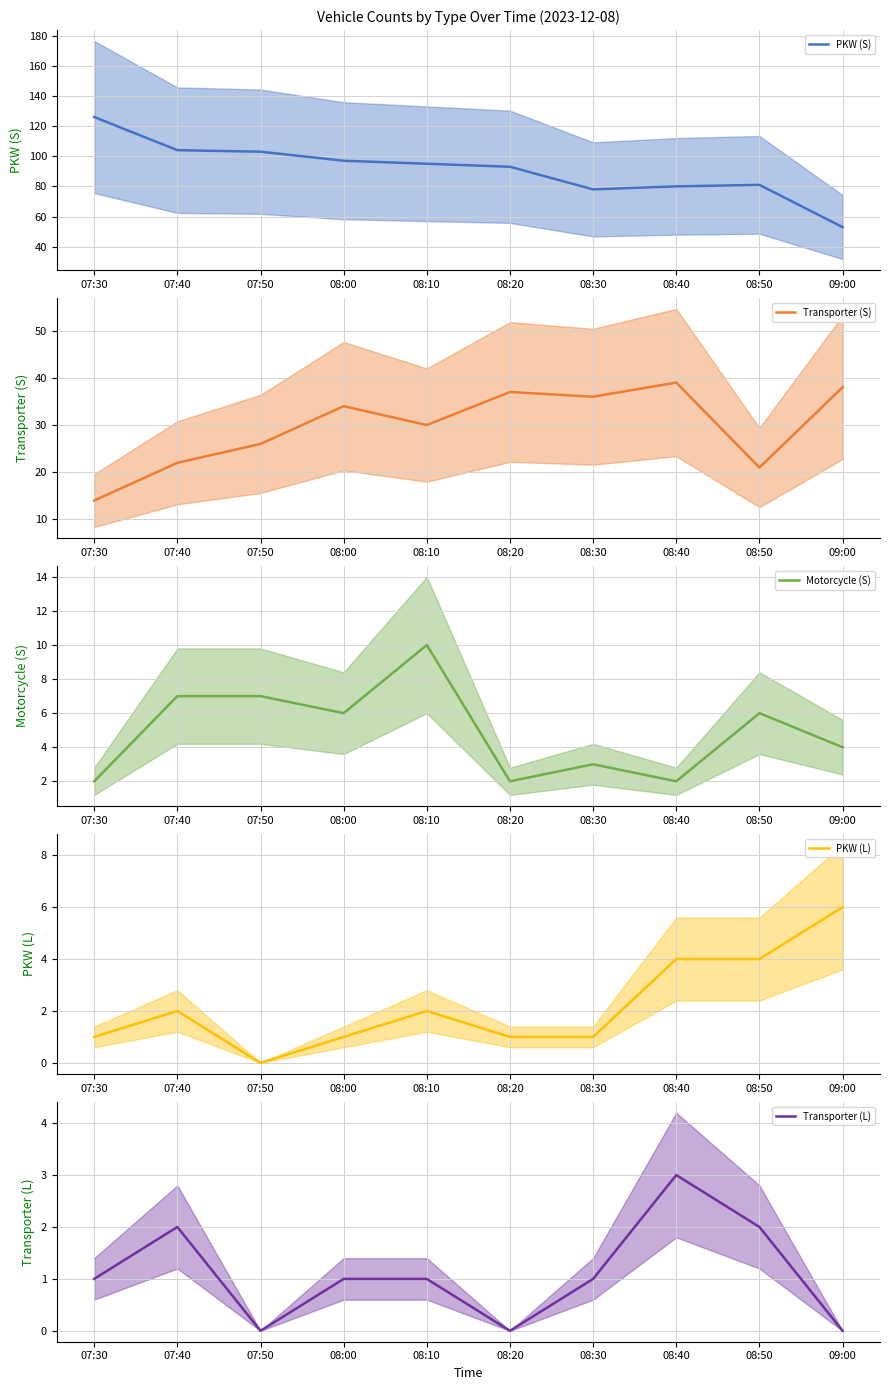

At which category is the sum across all series the highest?

07:30